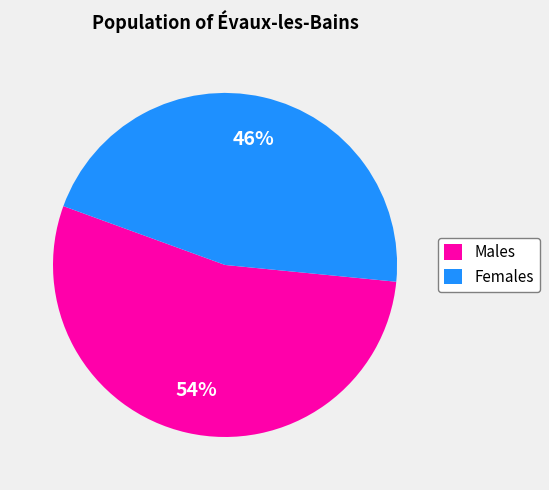

To the nearest percent, what is the difference between the largest and smallest slice percentages?

8%